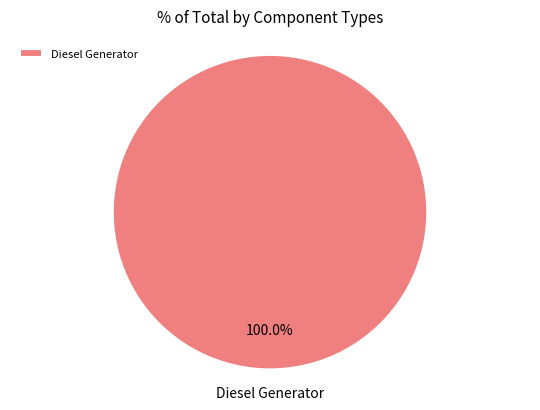

Rank the categories by value from lowest to highest.

Diesel Generator